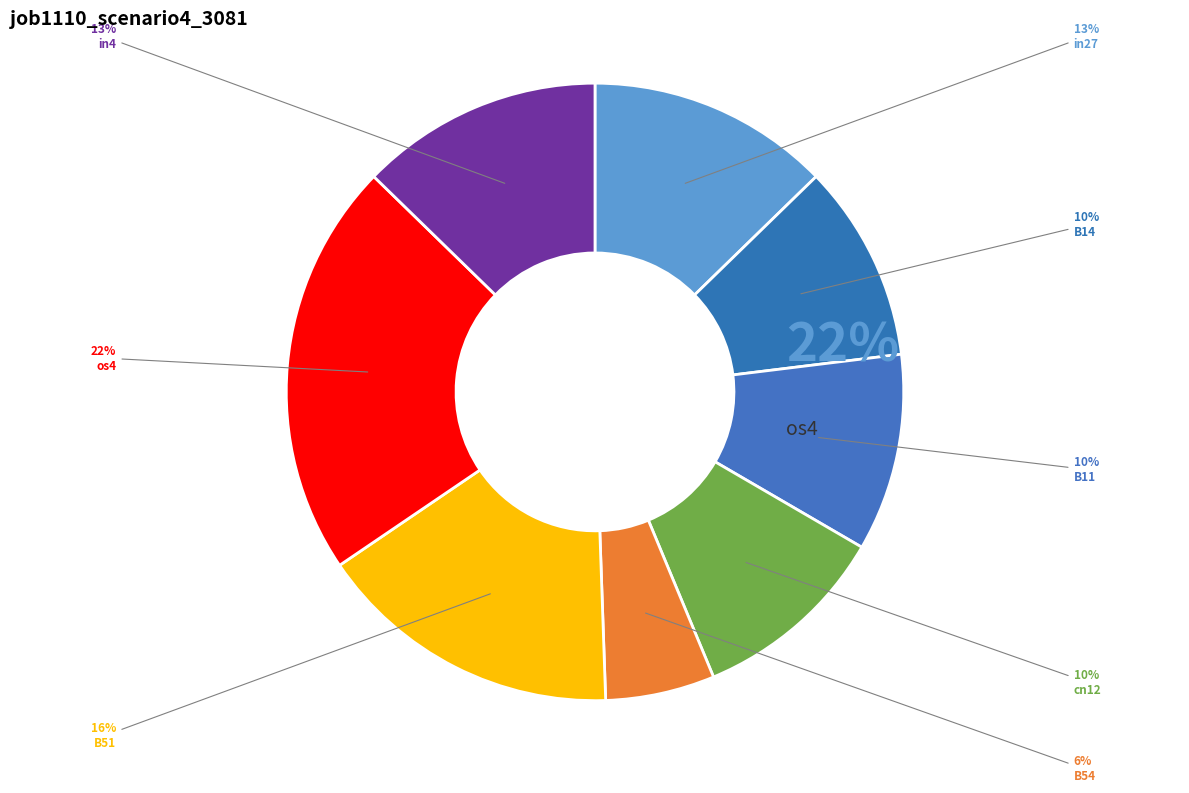

To the nearest percent, what is the combined percentage of B14 and B54?

16%